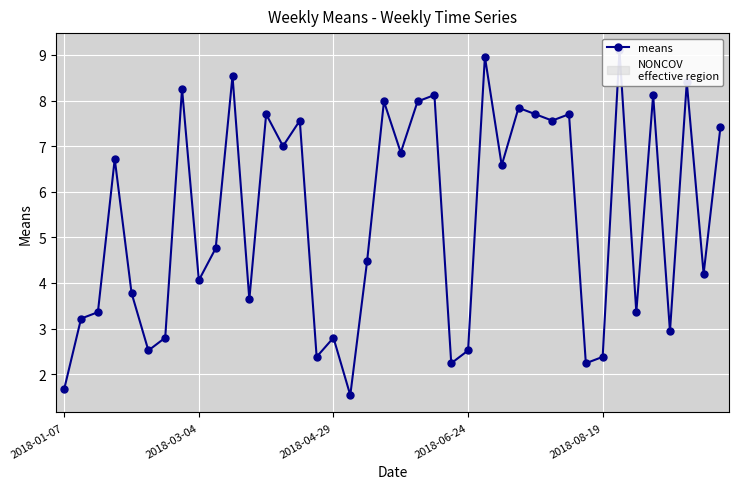

At which category does the data reach its first local valley?

5